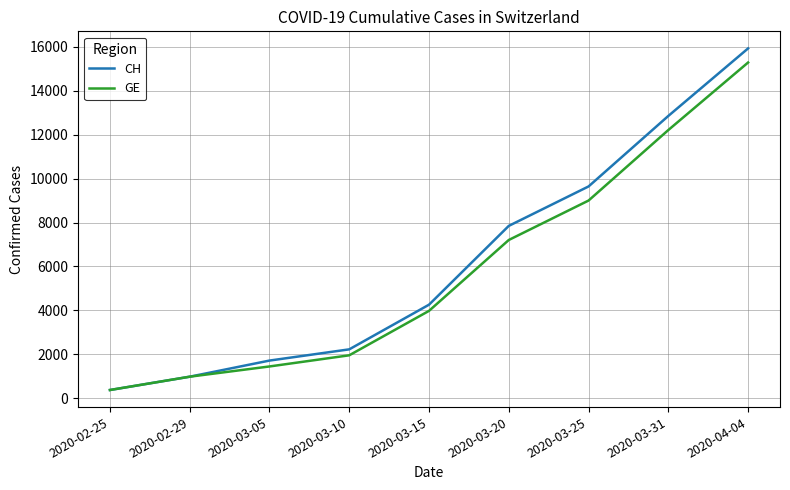

What are all the series names shown in the legend?

CH, GE